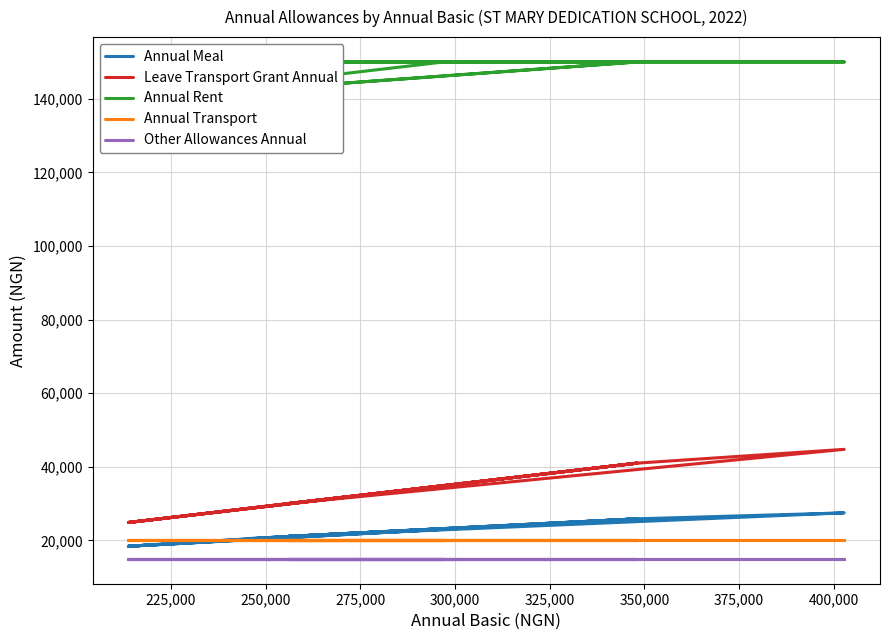

Which series has the largest range (max minus min)?

Leave Transport Grant Annual